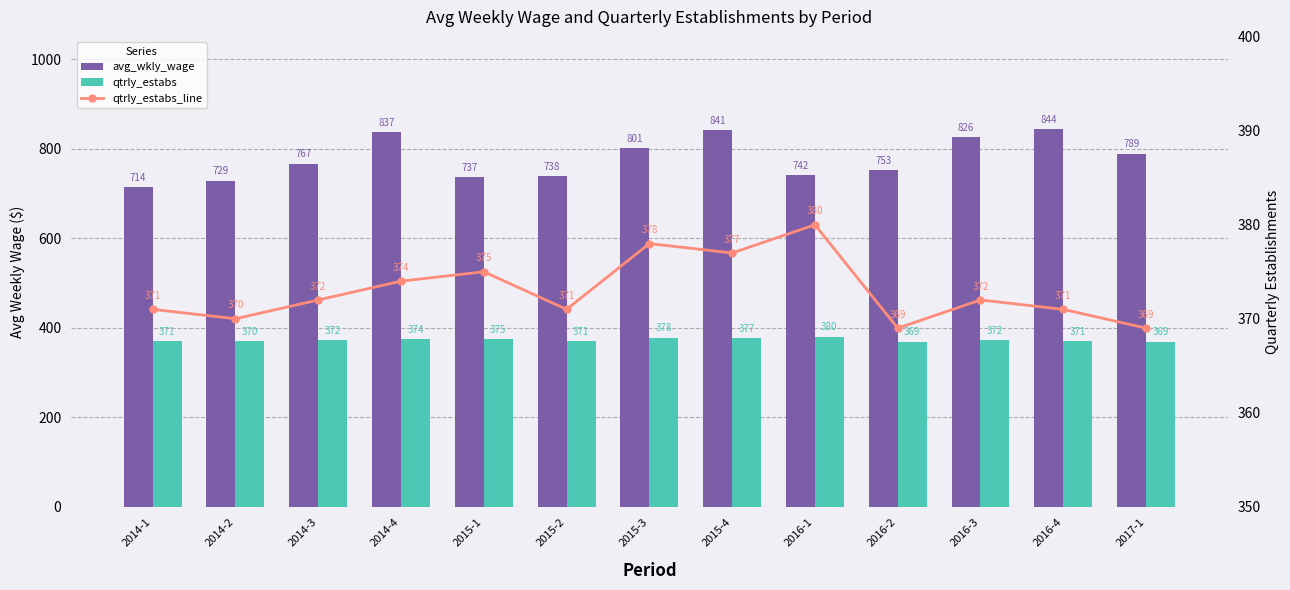

What is the minimum value shown in the chart?

369